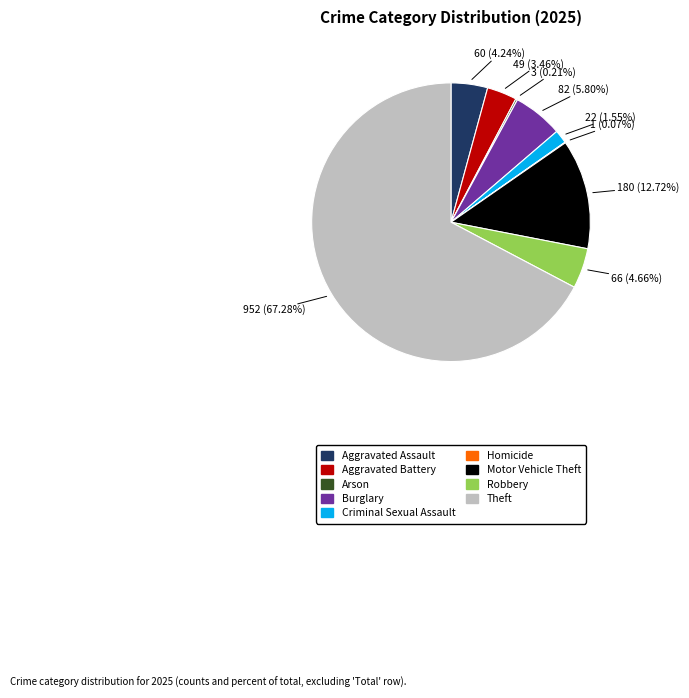

To the nearest percent, what portion does Robbery represent?

5%